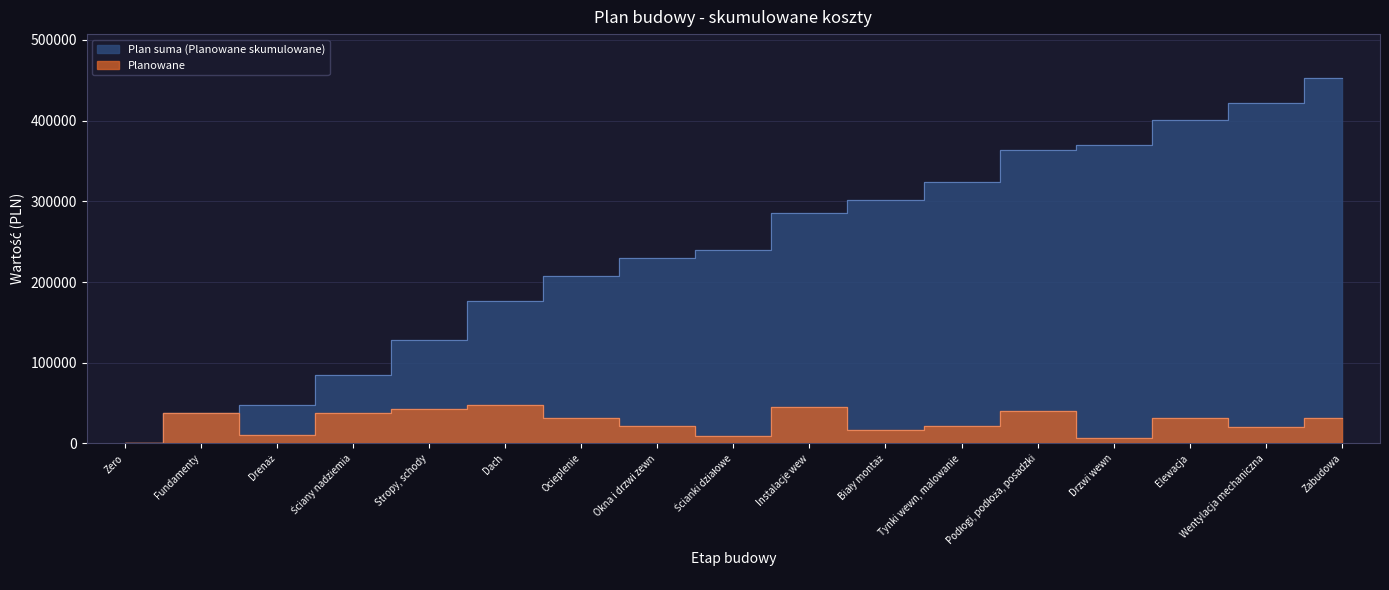

Which series has the largest total across all categories?

Plan suma (Planowane skumulowane)